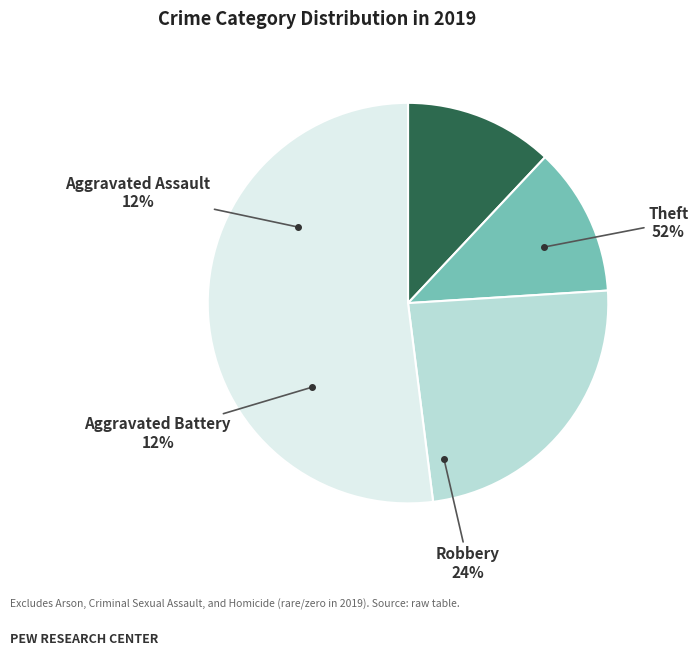

Rank the categories by value from lowest to highest.

Aggravated Assault, Aggravated Battery, Robbery, Theft